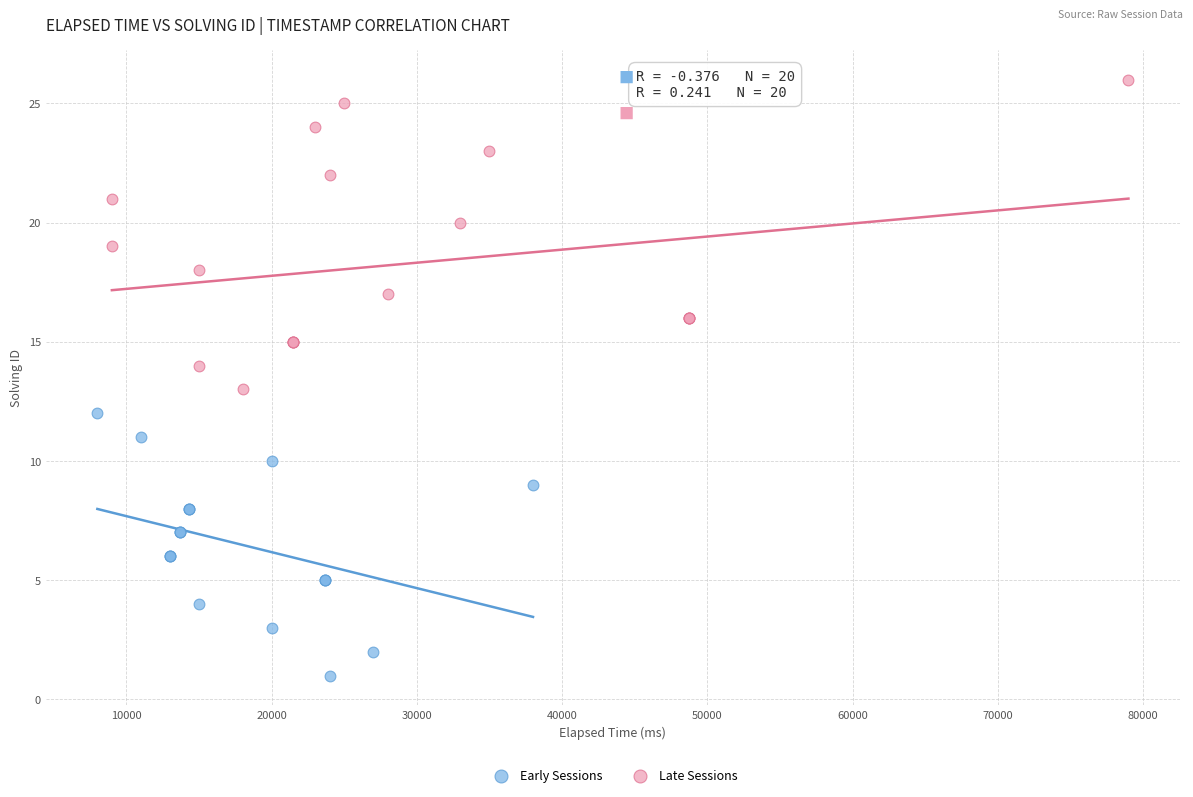

Which series has the widest spread of Y values?

Late Sessions